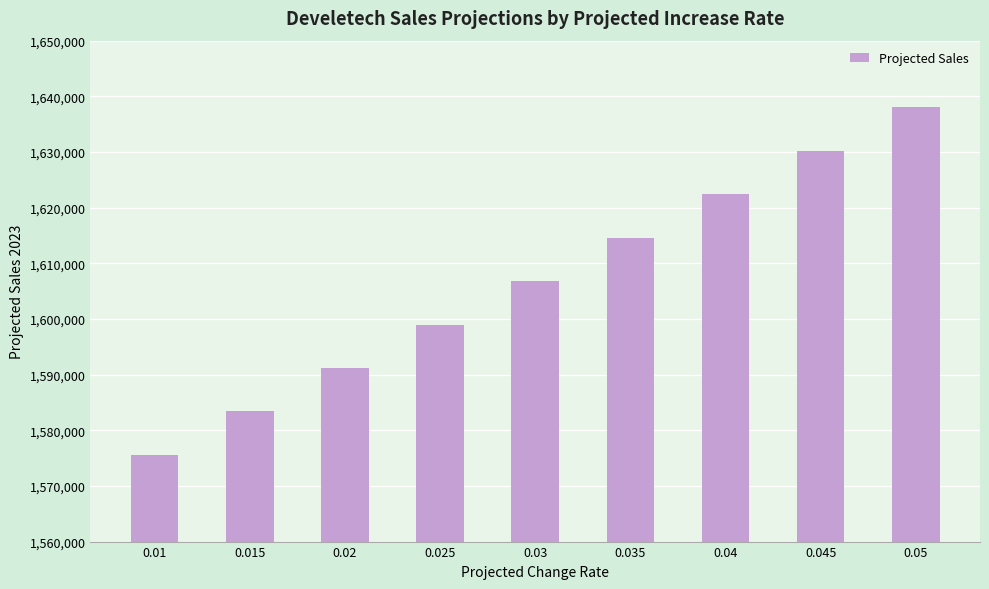

How many distinct data groups are displayed?

1